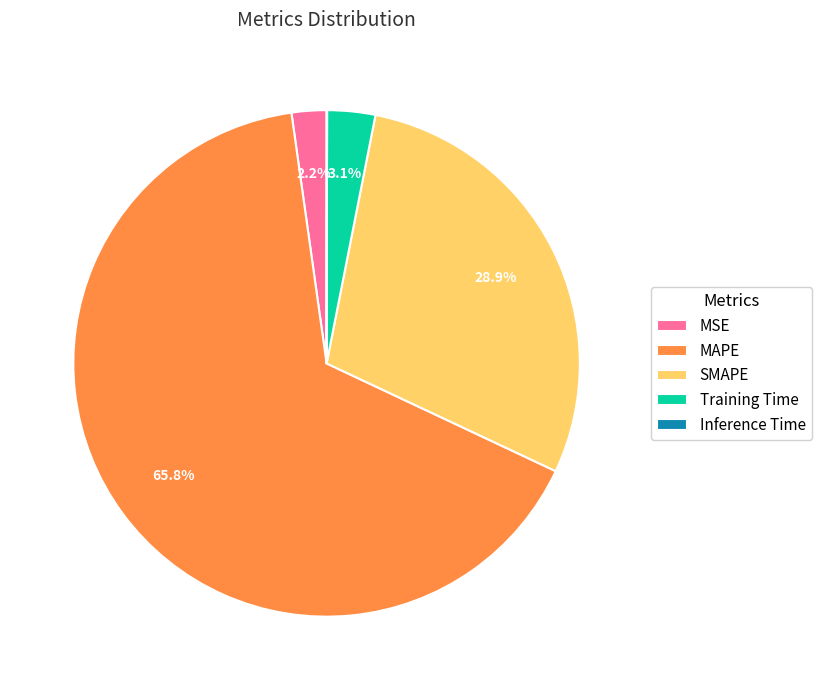

What is the largest slice in the pie chart?

MAPE